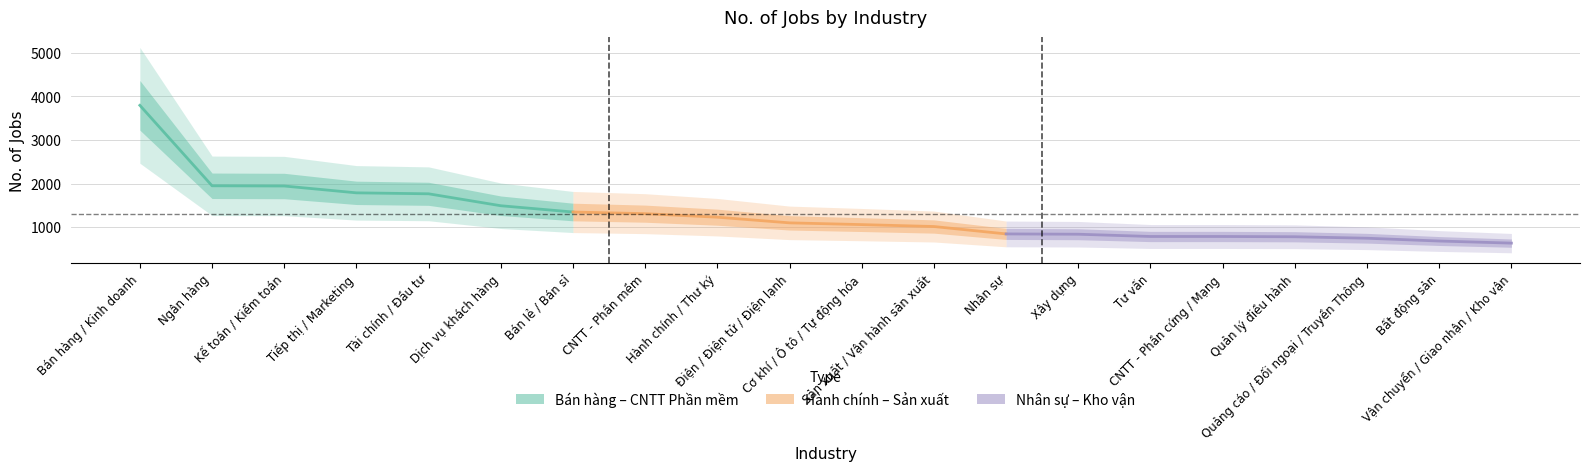

Which has a higher value, Quản lý điều hành or Quảng cáo / Đối ngoại / Truyền Thông?

Quản lý điều hành